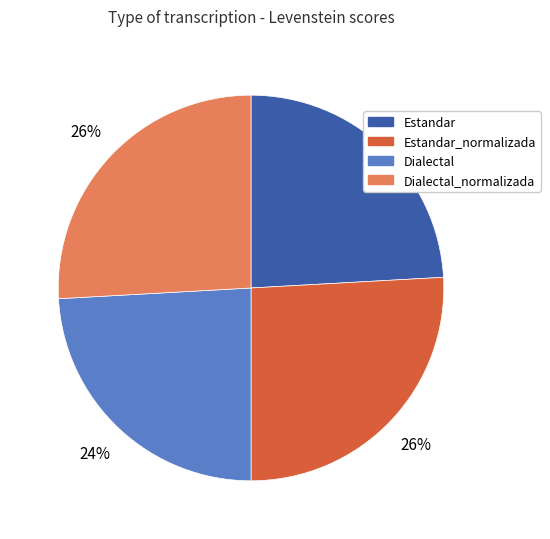

Does any single category account for the majority?

No